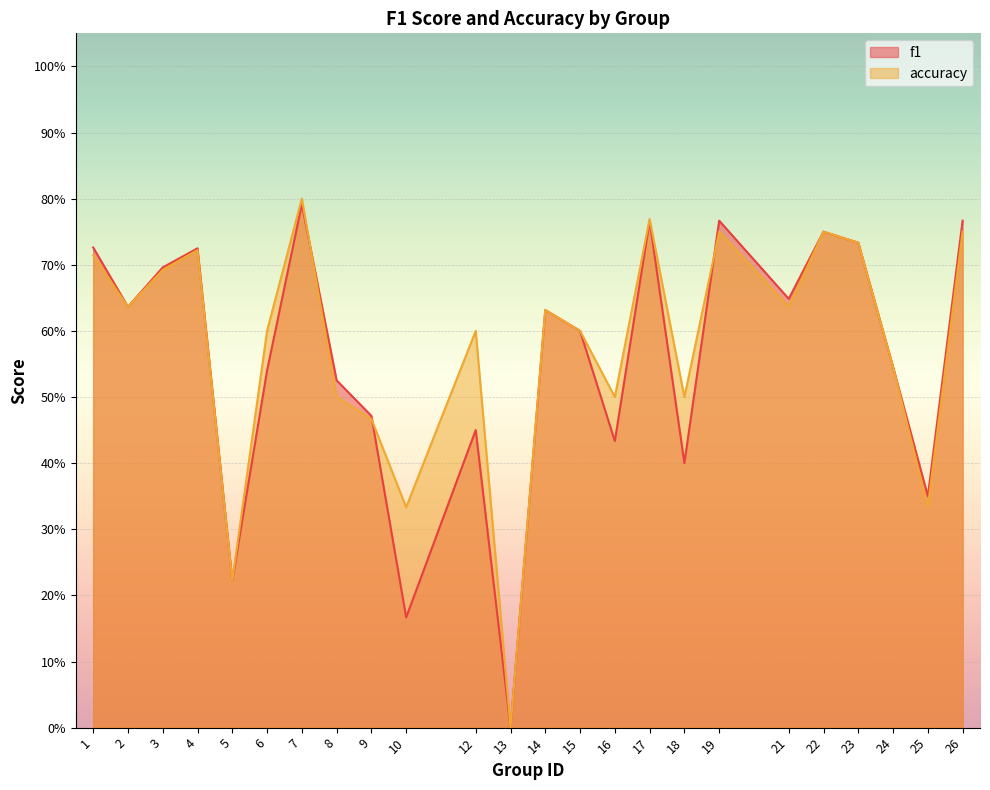

What is the value of the accuracy point at the 2nd from the left?

0.6